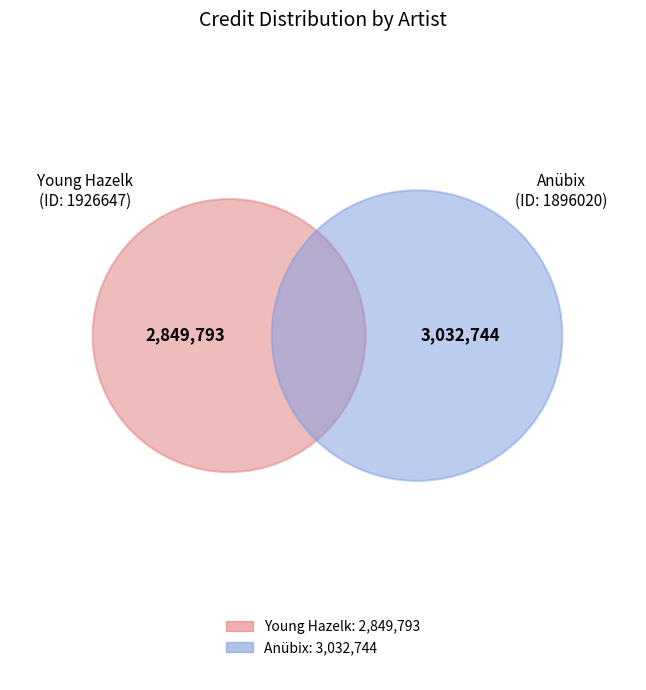

Which slice is the smallest?

1926647